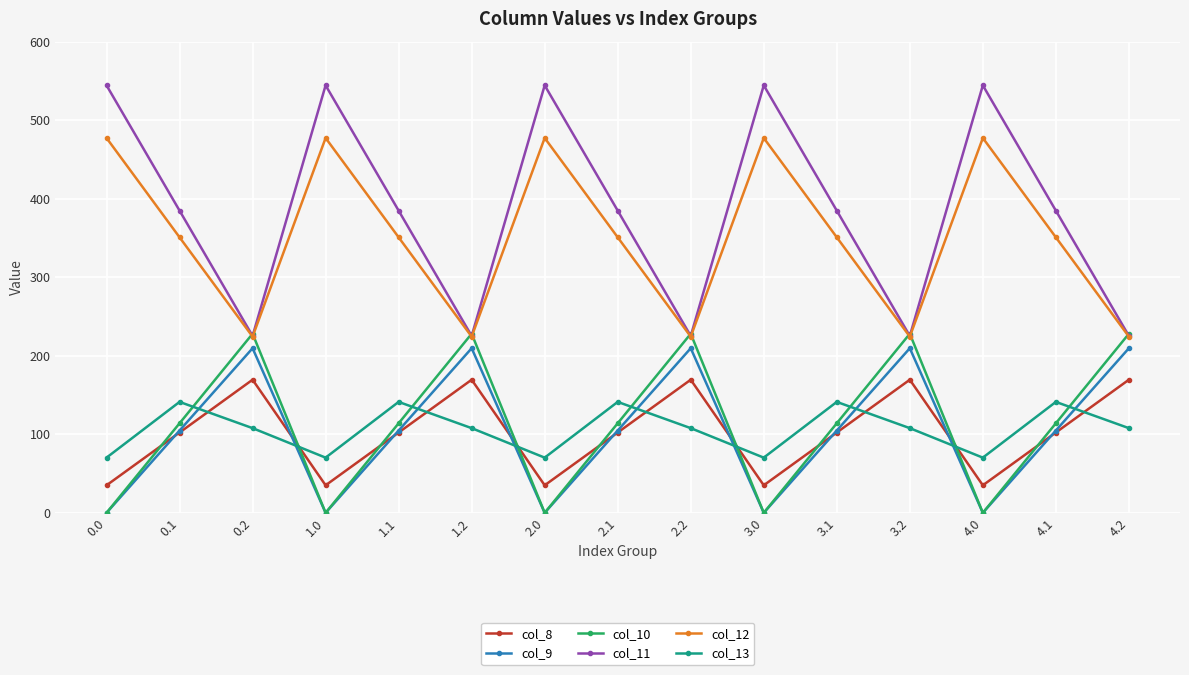

At which label does col_10 first exceed 113?

0.1